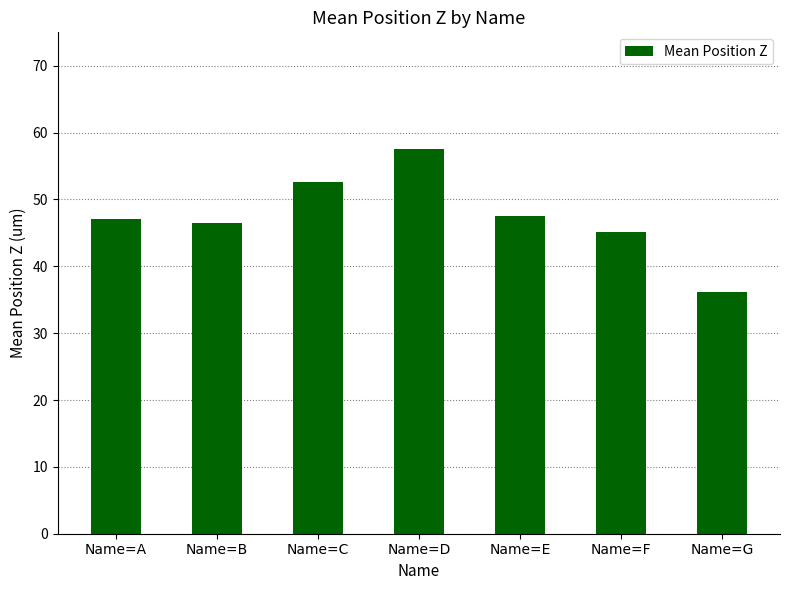

What is the value of the 1st bar from the left?

47.1